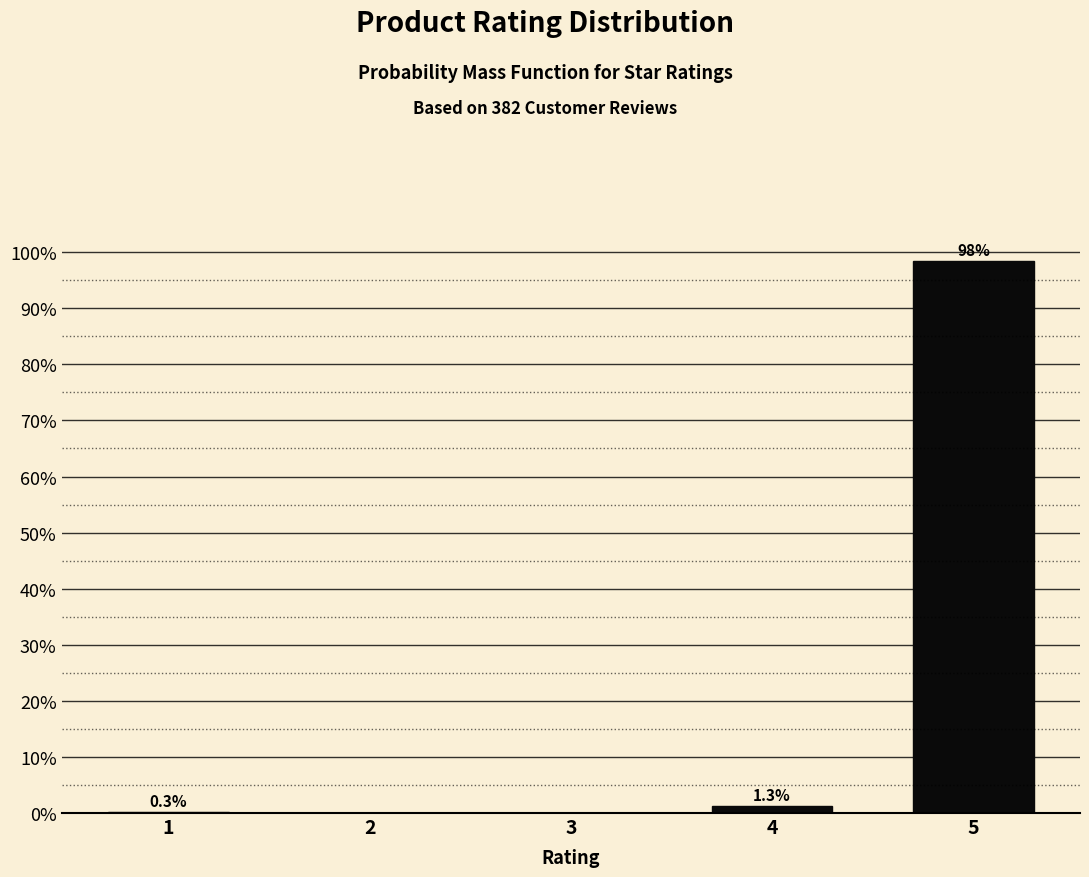

Reading left to right, transcribe all the data shown in this chart.

1=0.3	2=0.0	3=0.0	4=1.3	5=98.4